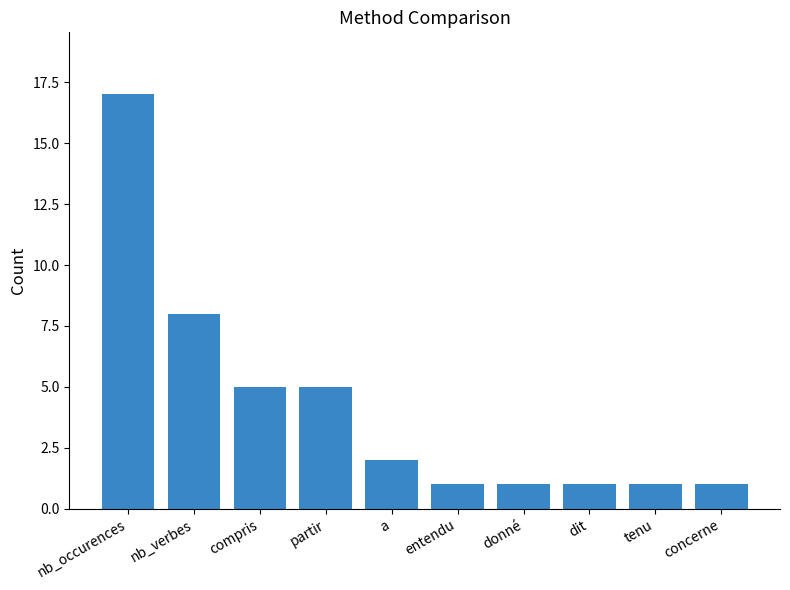

What is the value of the 4th bar from the left?

5